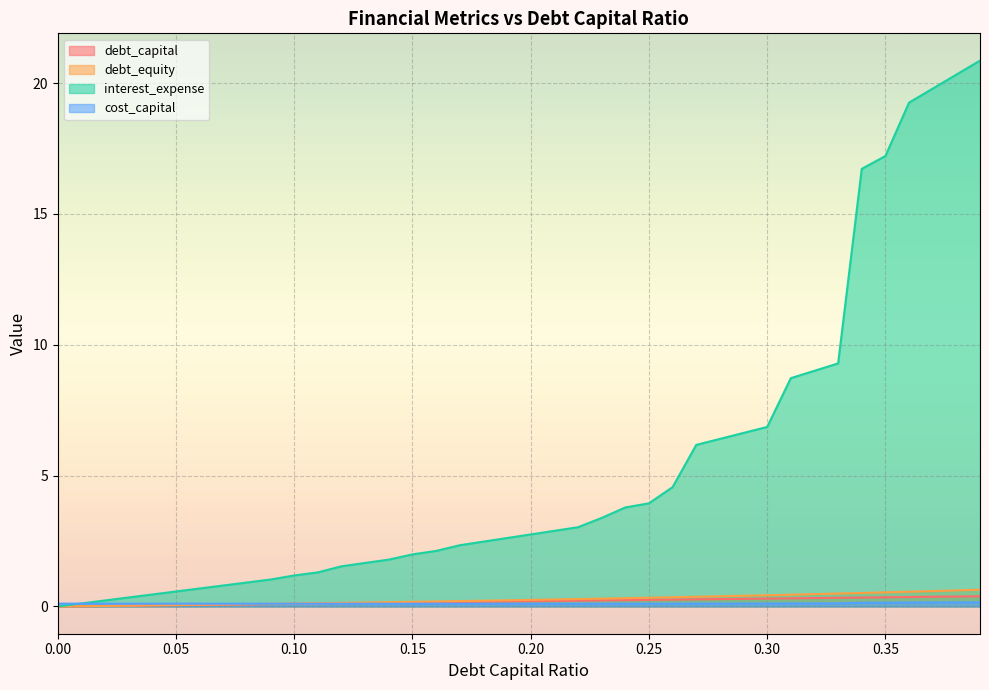

Read the interest_expense value at 0.14.

1.8